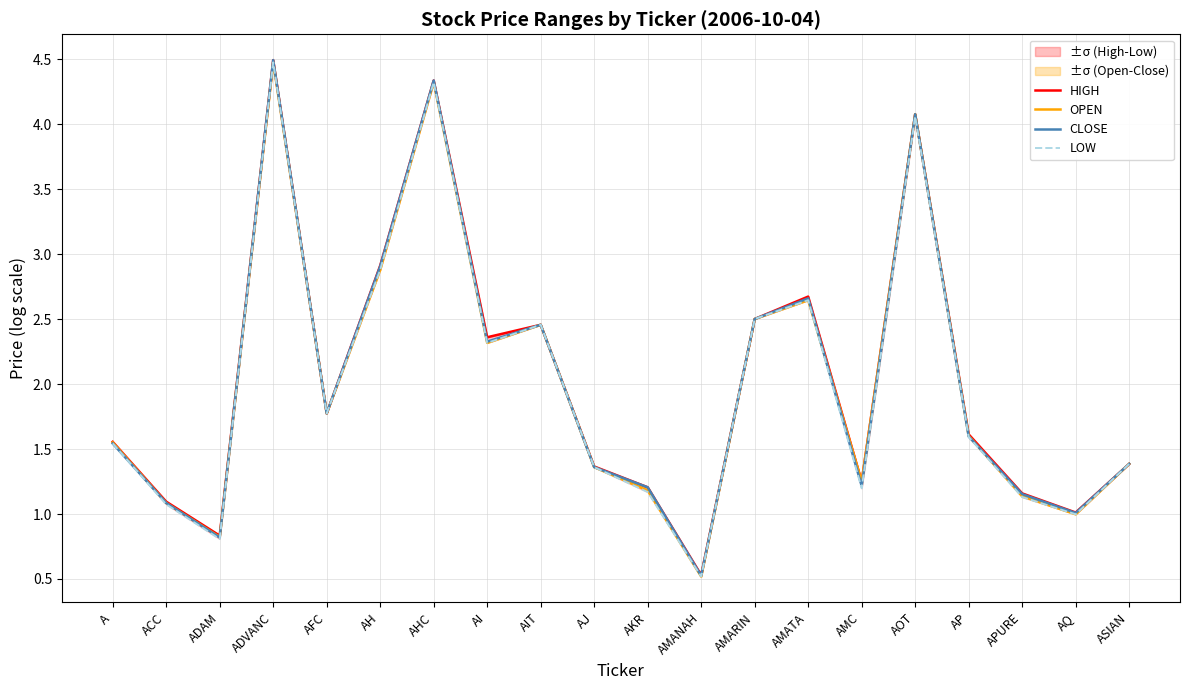

How many interior local valleys does the LOW series have?

6